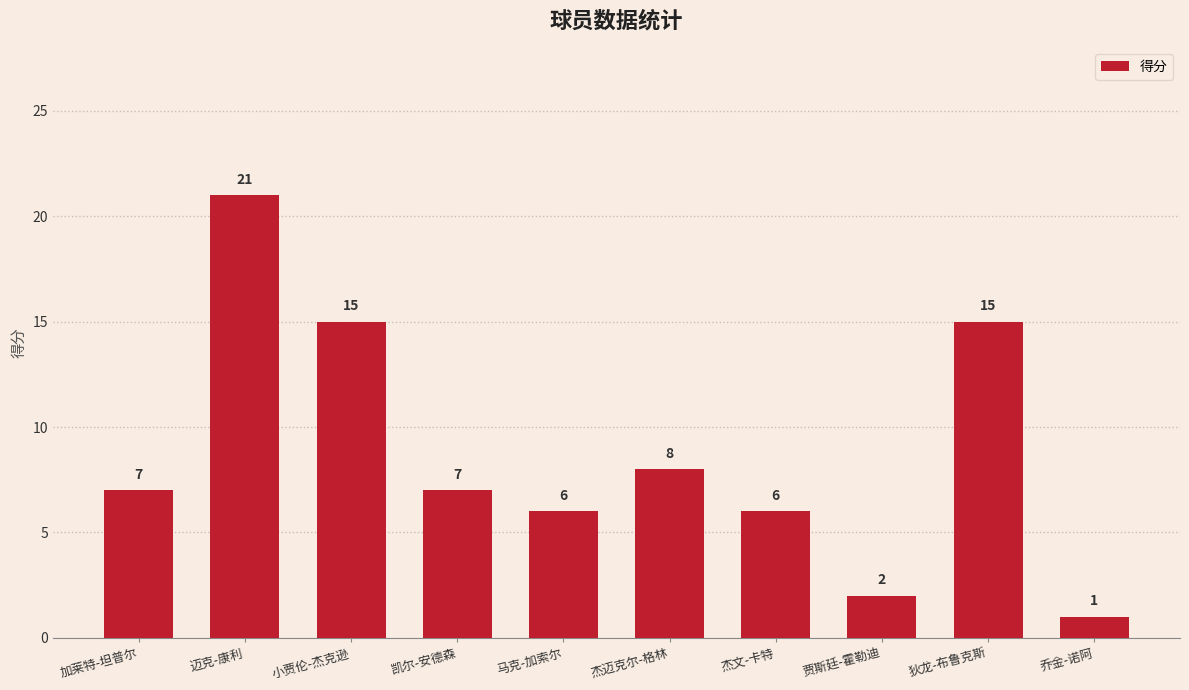

Is it true that the value at 狄龙-布鲁克斯 is 6?

False